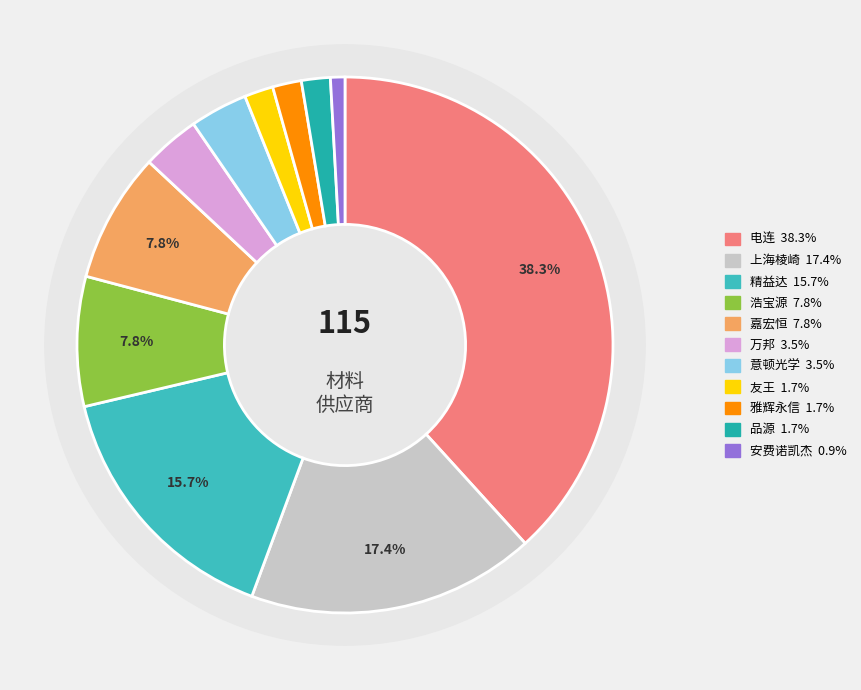

Count the number of slices in the pie.

11